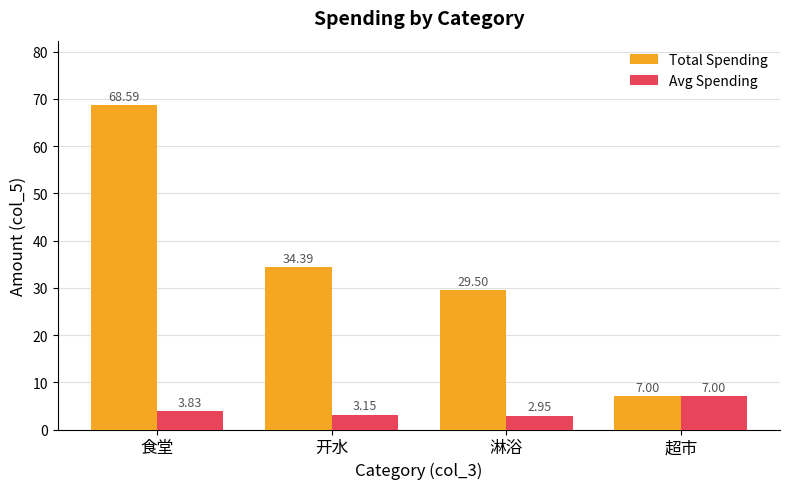

What is the average value of the Avg Spending series?

4.2